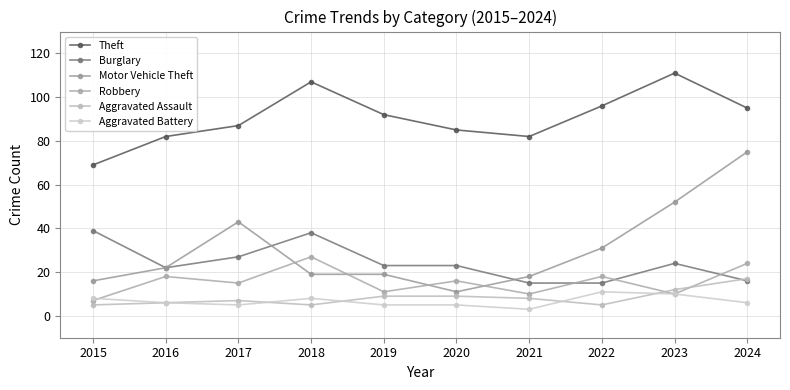

What is the sum of the Aggravated Assault values at 2019 and 2020?

18